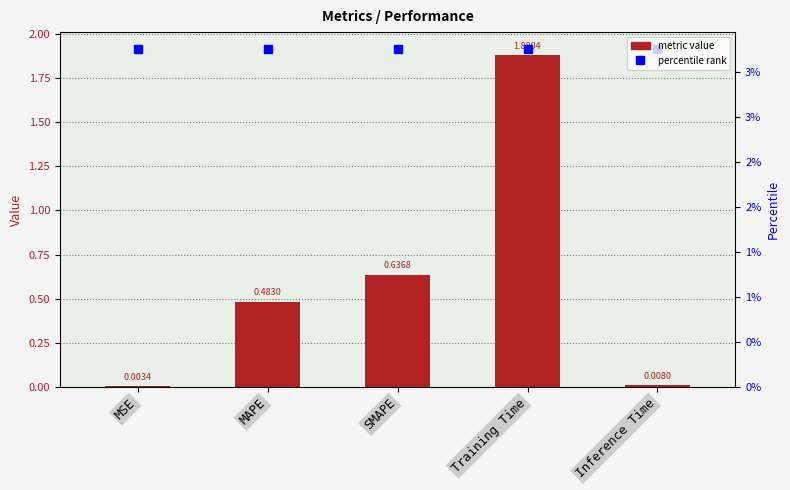

What is the average value?

0.6